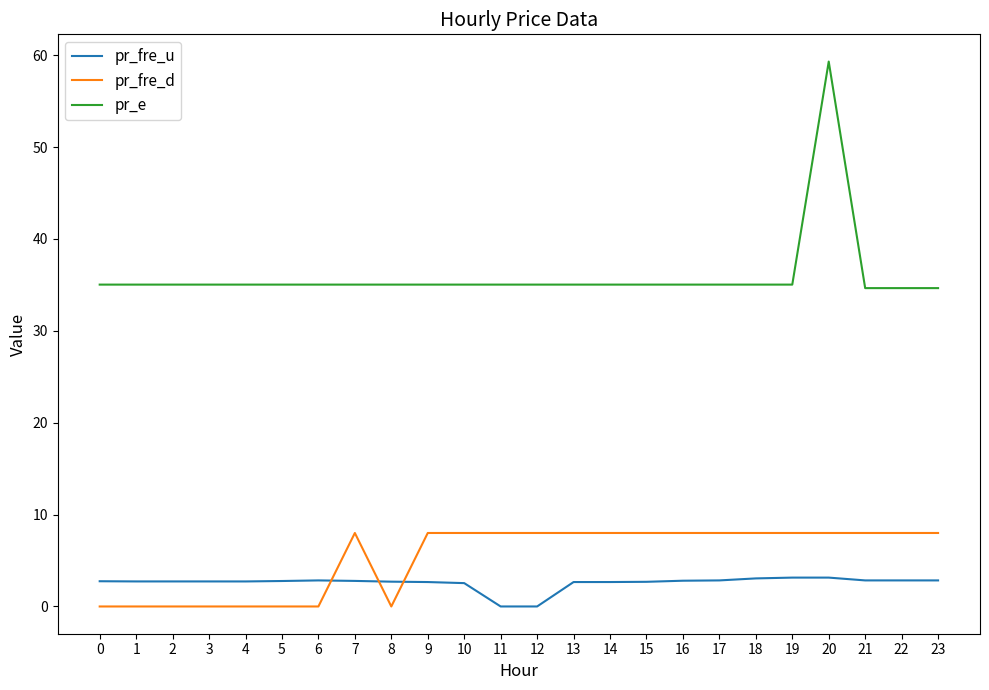

Which label corresponds to the largest value in the chart?

20